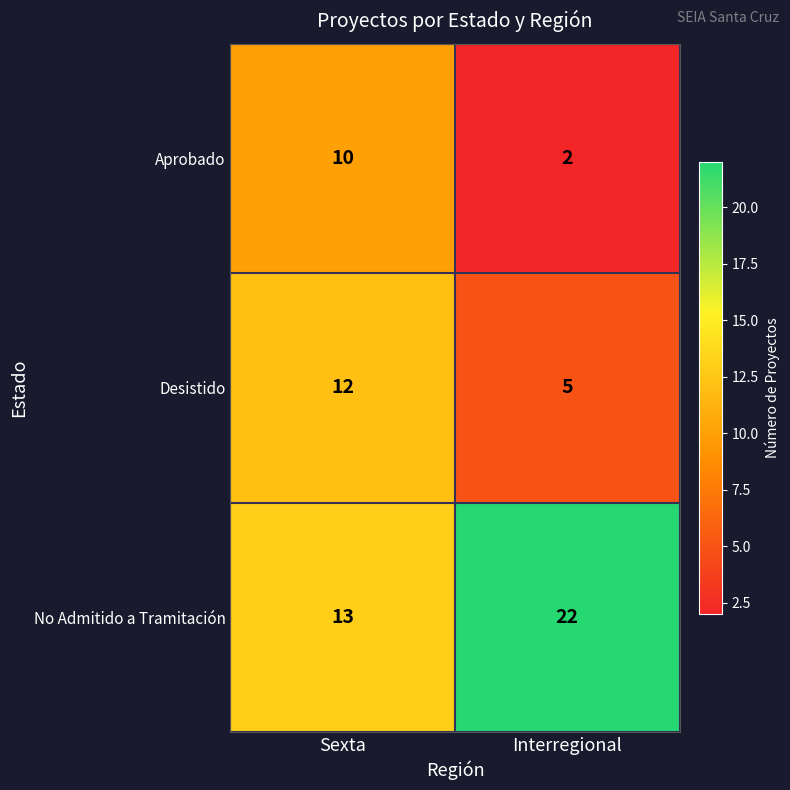

What is the average value of the No Admitido a Tramitación series?

18